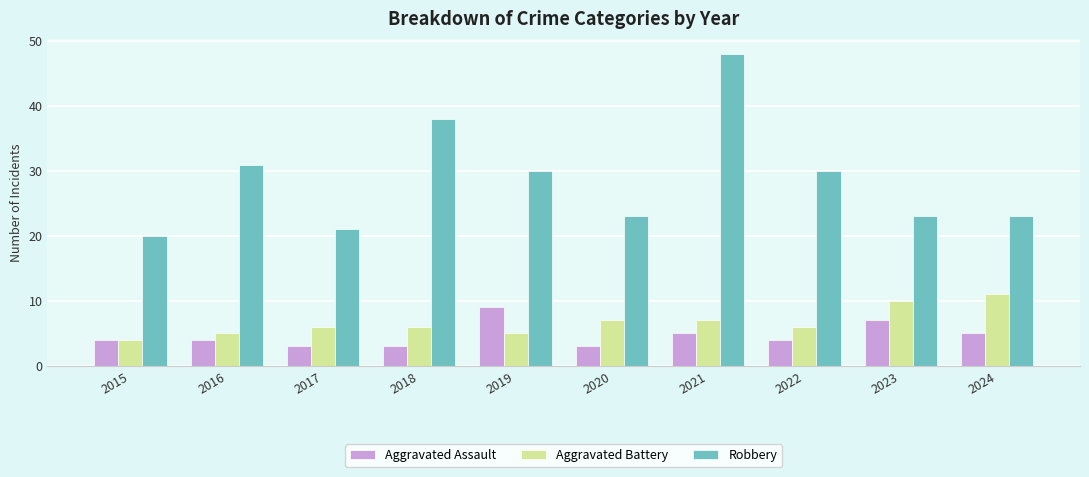

What is the greatest value displayed?

48